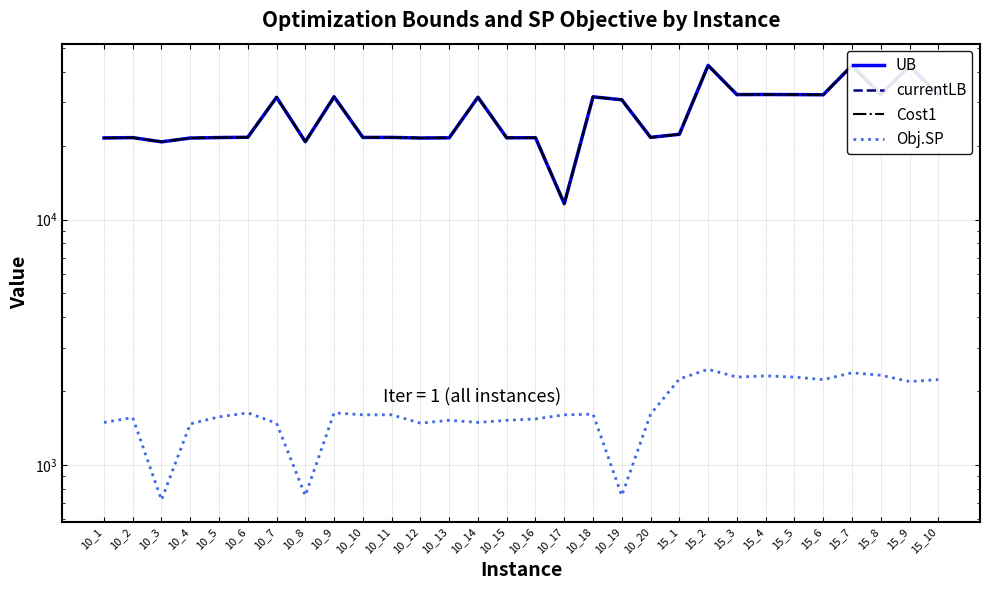

Reading right to left, transcribe all the data shown in this chart.

UB: 32228.7	42187.7	32322.0	42374.3	32228.7	32282.0	32307.7	32282.0	42454.3	22243.0	21612.0	30751.0	31611.0	11602.0	21543.0	21522.0	31492.0	21521.0	21482.0	21602.0	21602.0	31631.0	20751.0	31481.0	21631.0	21573.0	21472.0	20723.0	21562.0	21492.0
currentLB: 32228.7	42187.7	32322.0	42374.3	32228.7	32282.0	32307.7	32282.0	42454.3	22243.0	21612.0	30751.0	31611.0	11602.0	21543.0	21522.0	31492.0	21521.0	21482.0	21602.0	21602.0	31631.0	20751.0	31481.0	21631.0	21573.0	21472.0	20723.0	21562.0	21492.0
Cost1: 32228.7	42187.7	32322.0	42374.3	32228.7	32282.0	32307.7	32282.0	42454.3	22243.0	21612.0	30751.0	31611.0	11602.0	21543.0	21522.0	31492.0	21521.0	21482.0	21602.0	21602.0	31631.0	20751.0	31481.0	21631.0	21573.0	21472.0	20723.0	21562.0	21492.0
Obj.SP: 2226.7	2186.7	2320.0	2373.3	2226.7	2280.0	2306.7	2280.0	2453.3	2240.0	1610.0	750.0	1610.0	1600.0	1540.0	1520.0	1490.0	1520.0	1480.0	1600.0	1600.0	1630.0	750.0	1480.0	1630.0	1570.0	1470.0	720.0	1560.0	1490.0